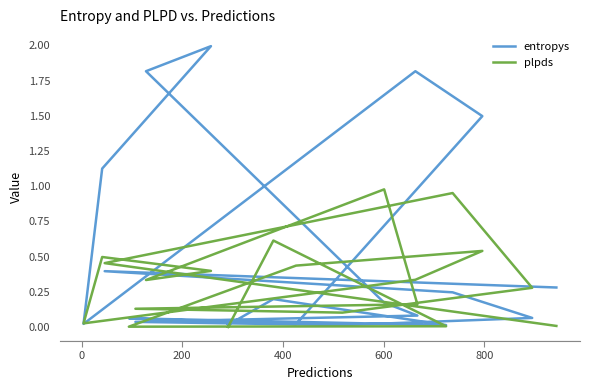

In entropys, how many points are lower than both neighbors (excluding endpoints)?

4